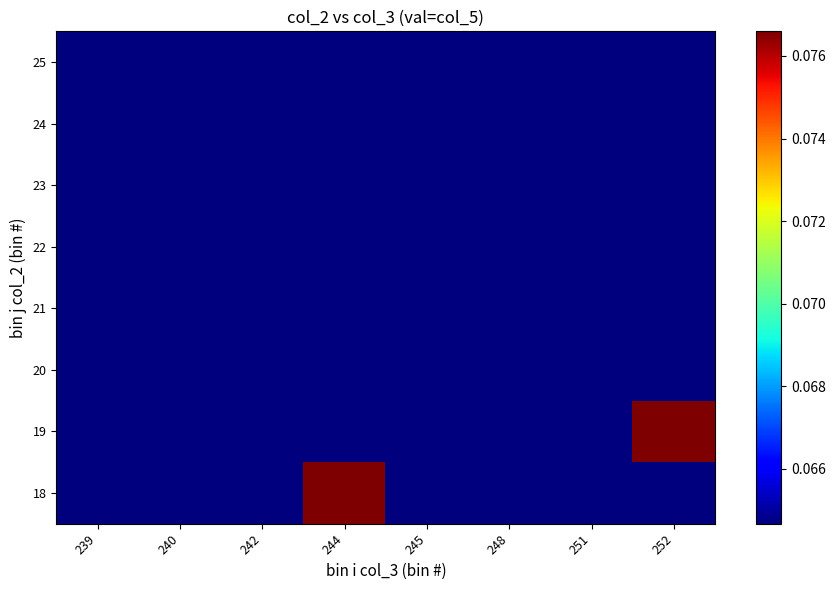

Which label corresponds to the smallest value in the chart?

239